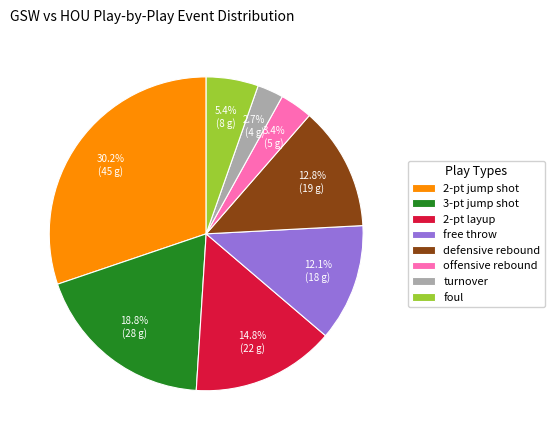

To the nearest percent, what is the combined percentage of turnover and 3-pt jump shot?

21%